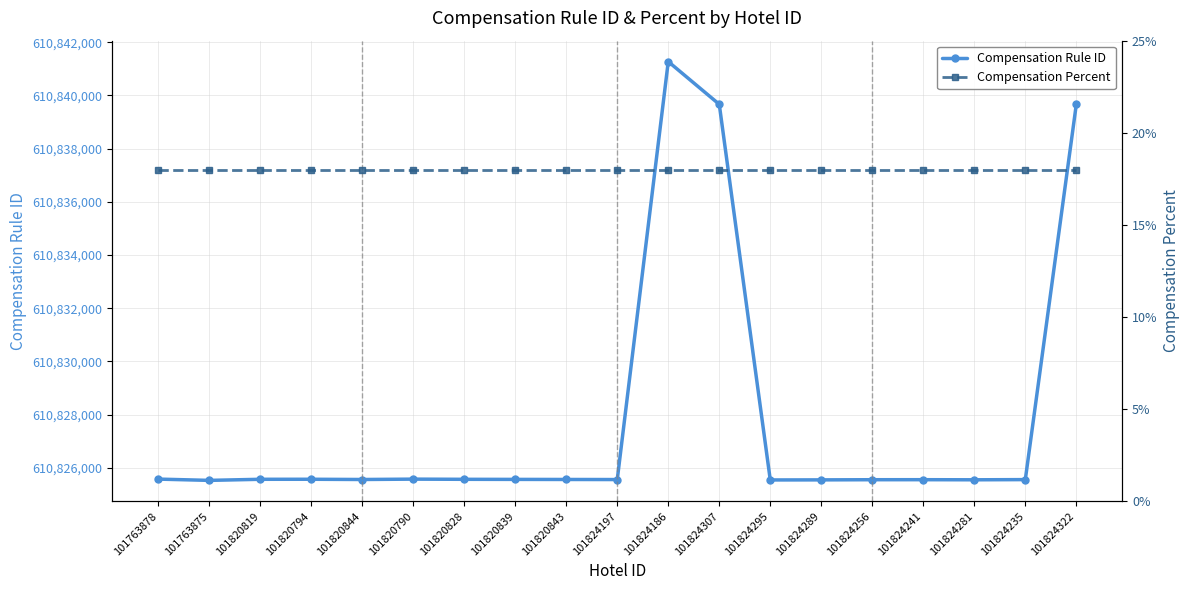

True or false: Compensation Rule ID has more than 2 points higher than both neighbors.

True